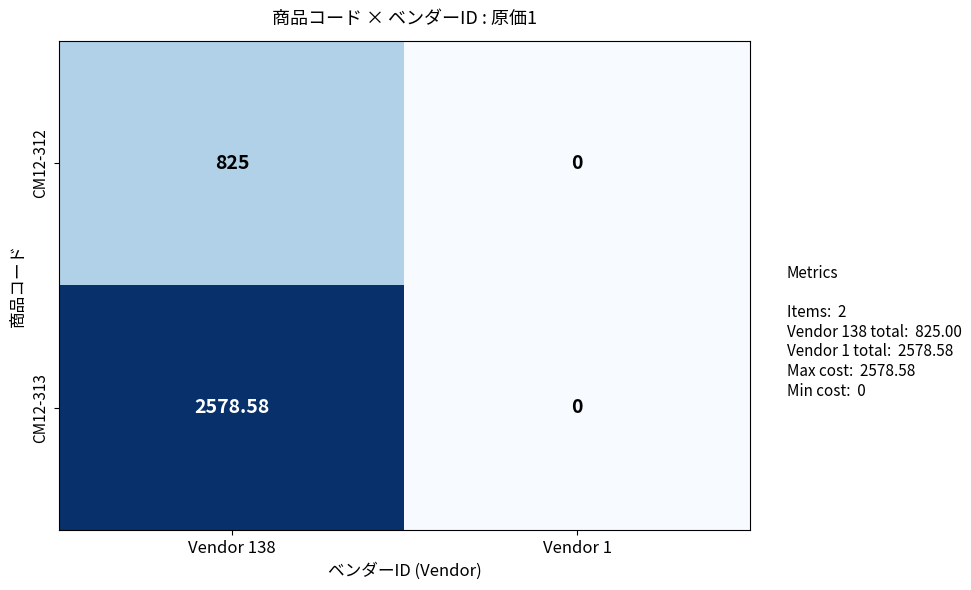

Count the number of categories in the chart.

2